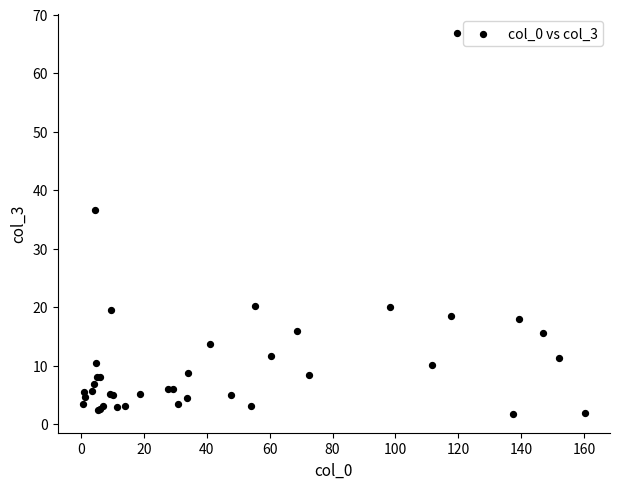

What Y value in the scatter plot is closest to 34?

36.6